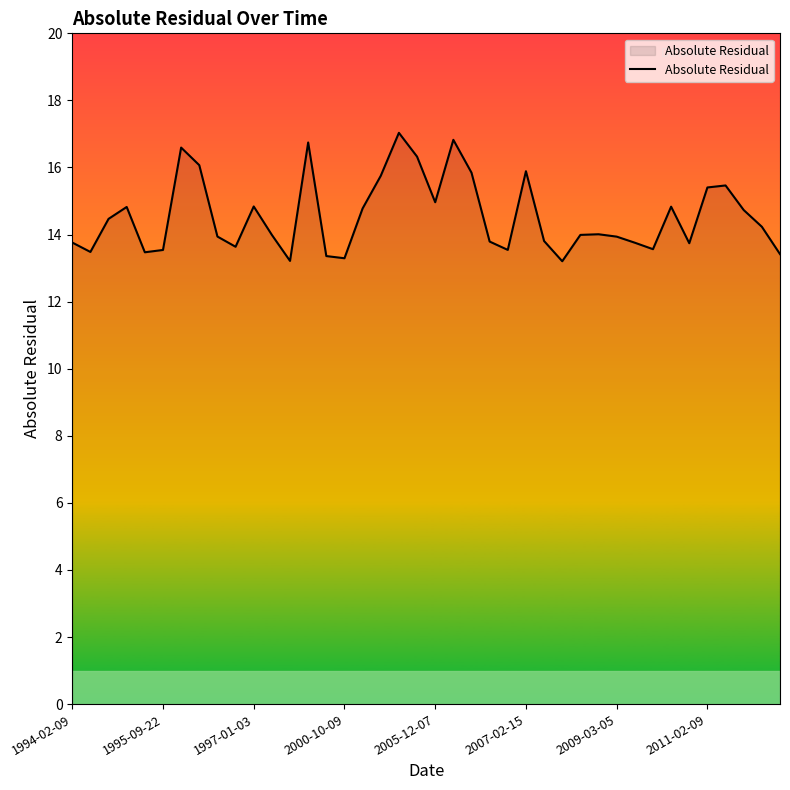

What is the greatest value displayed?

17.0